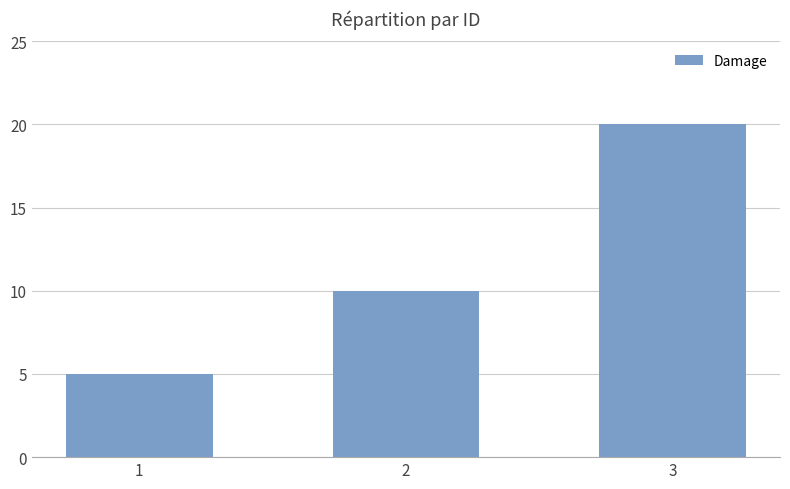

How many bars are there in total?

3